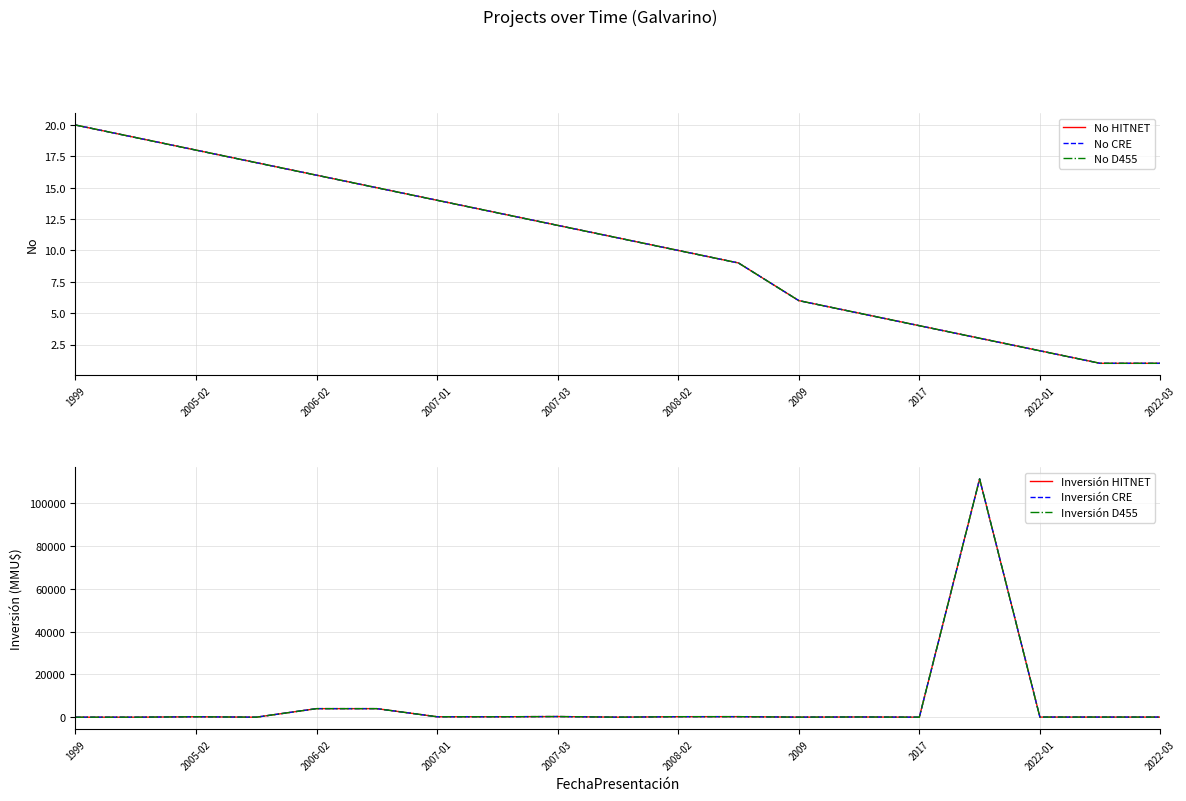

Does the chart display data point markers on the line(s)?

No